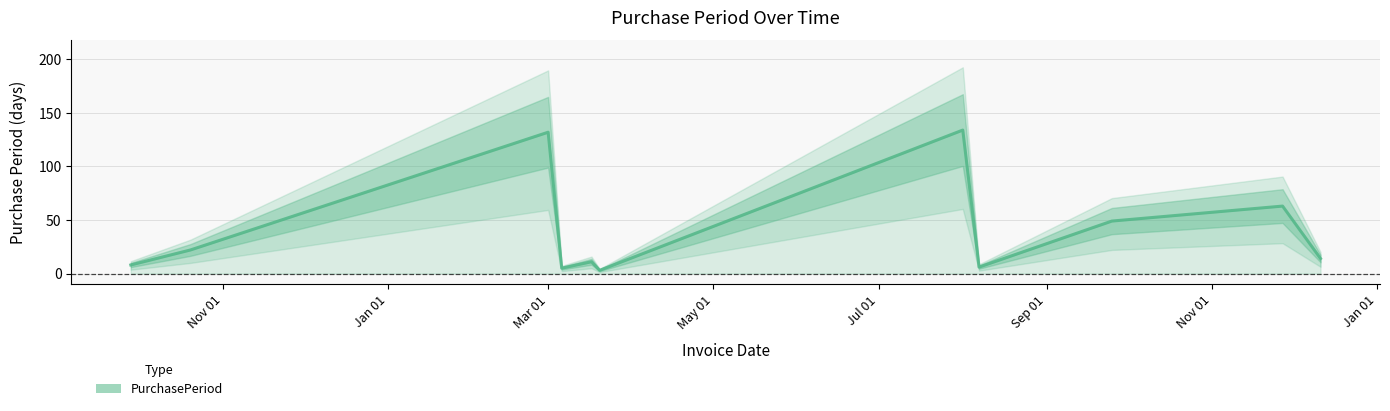

How many values are below 14?

5